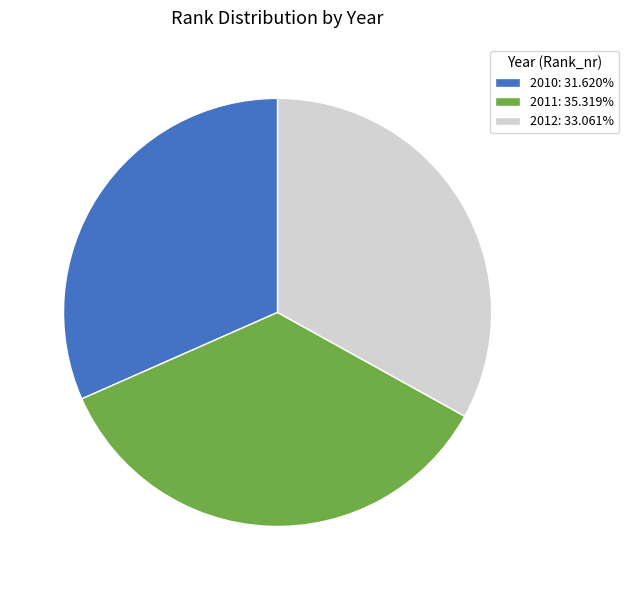

Which category has the smallest portion of the pie?

2010